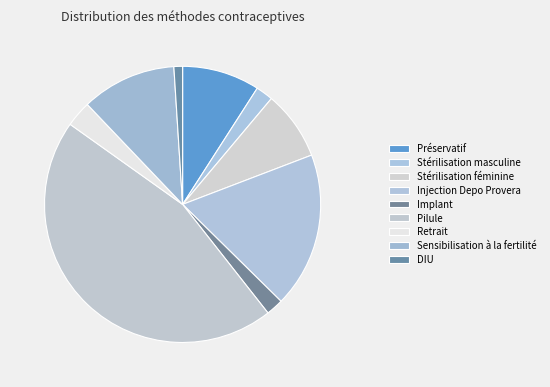

Does Pilule represent more than half of the total?

No